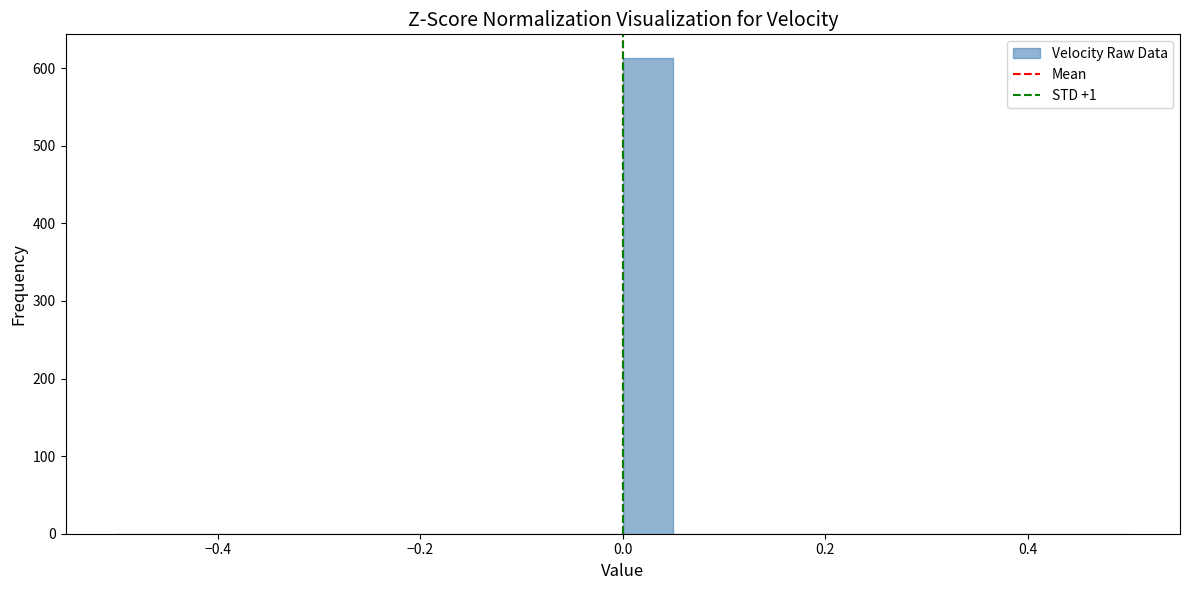

Read against the x-axis, roughly where is the centre of the tallest bar?

0.02